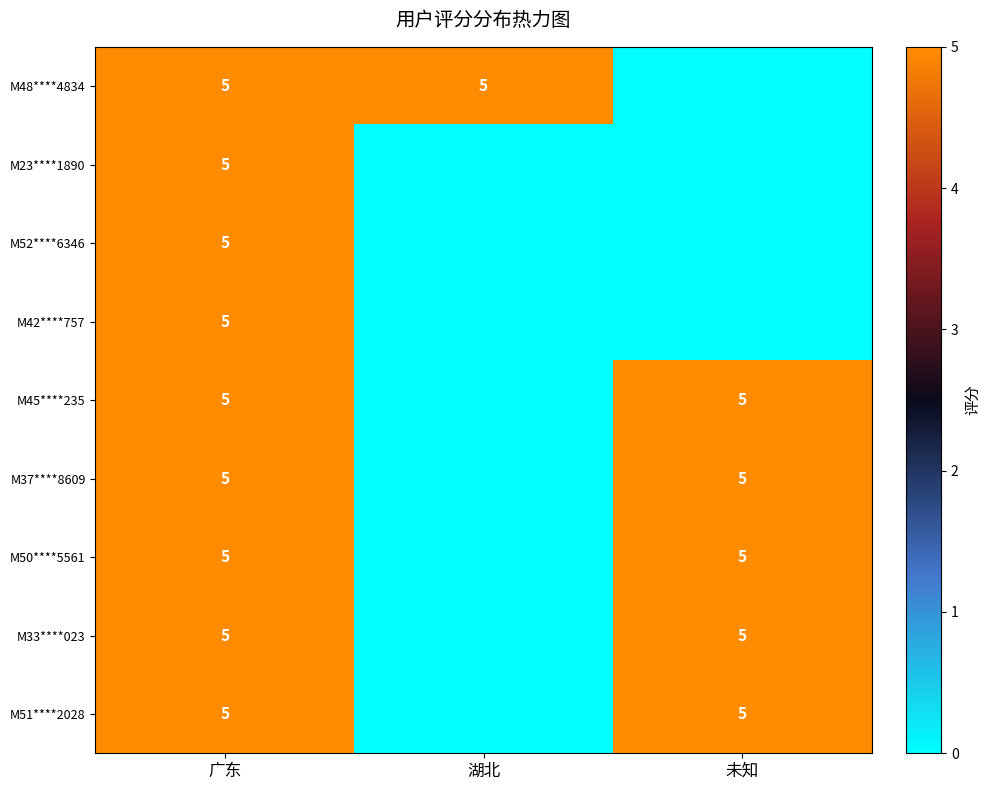

What is the spread (max minus min) of values at 湖北?

5